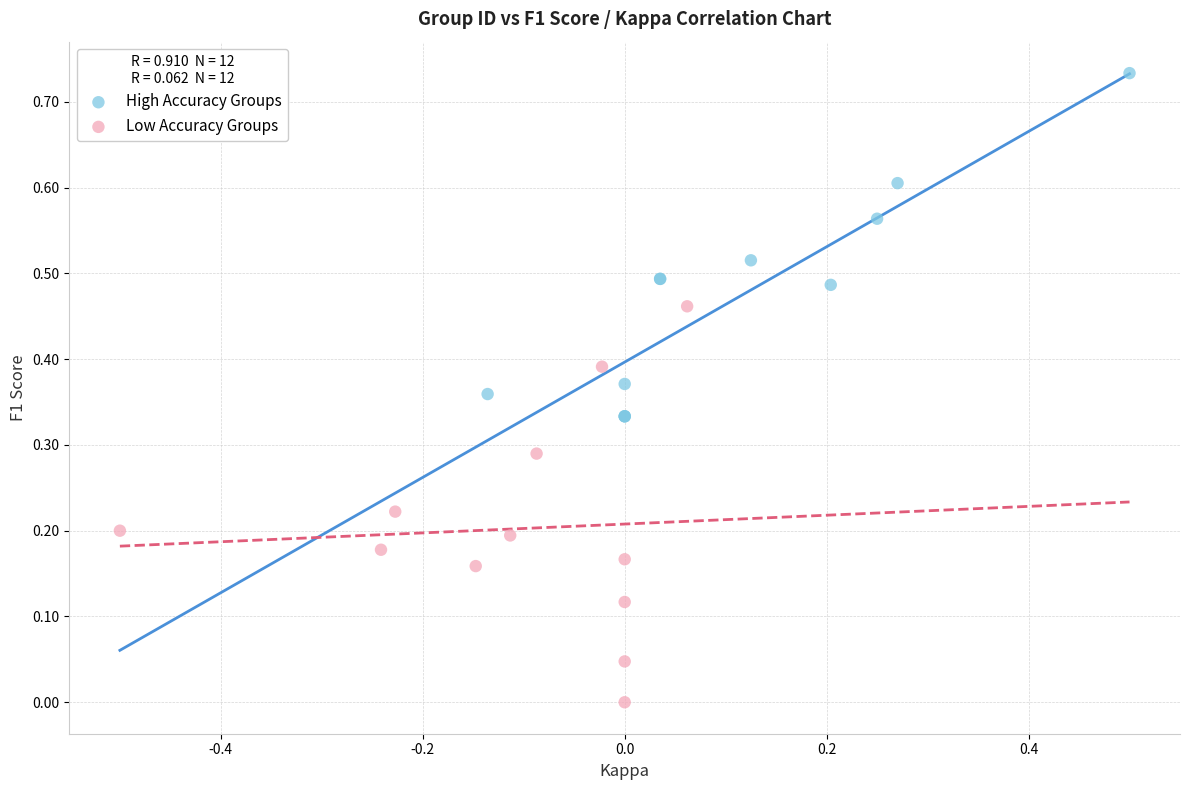

Which series reaches the minimum Y coordinate?

Low Accuracy Groups